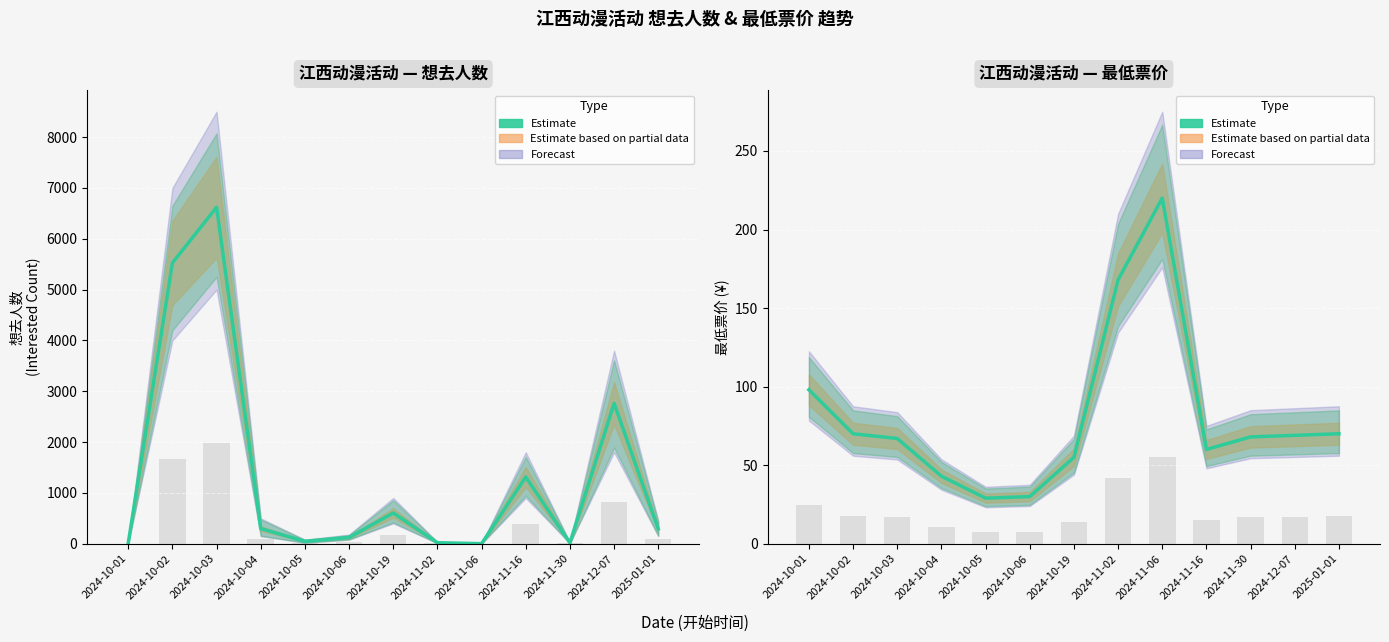

What is the label of the 3rd bar from the left?

2024-10-03